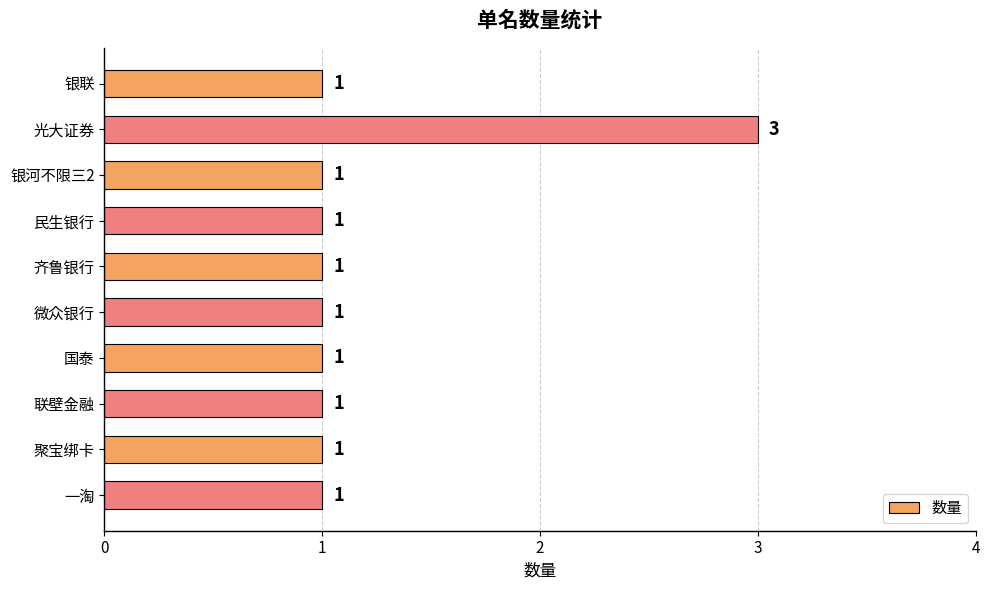

The chart shows a value of 1 at 联壁金融. True or false?

True